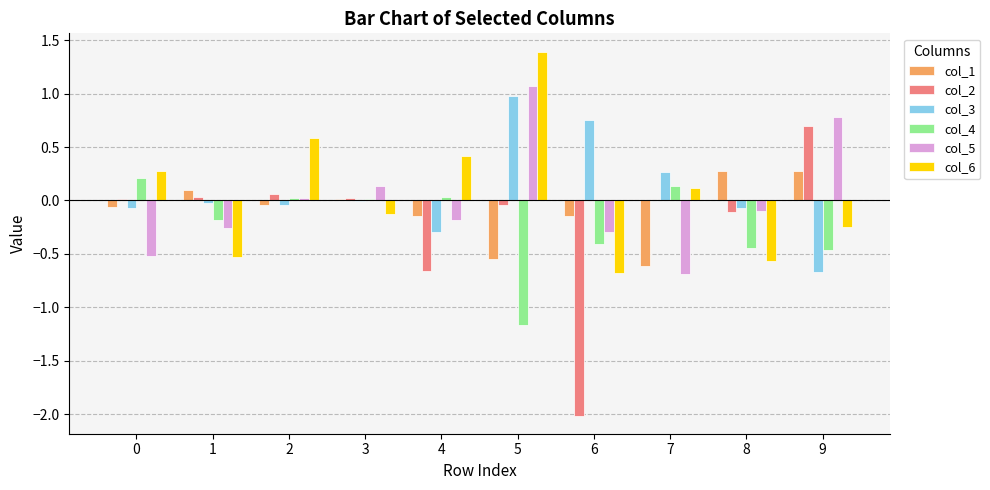

True or false: col_3 has a value of -0.0 at 1.

True